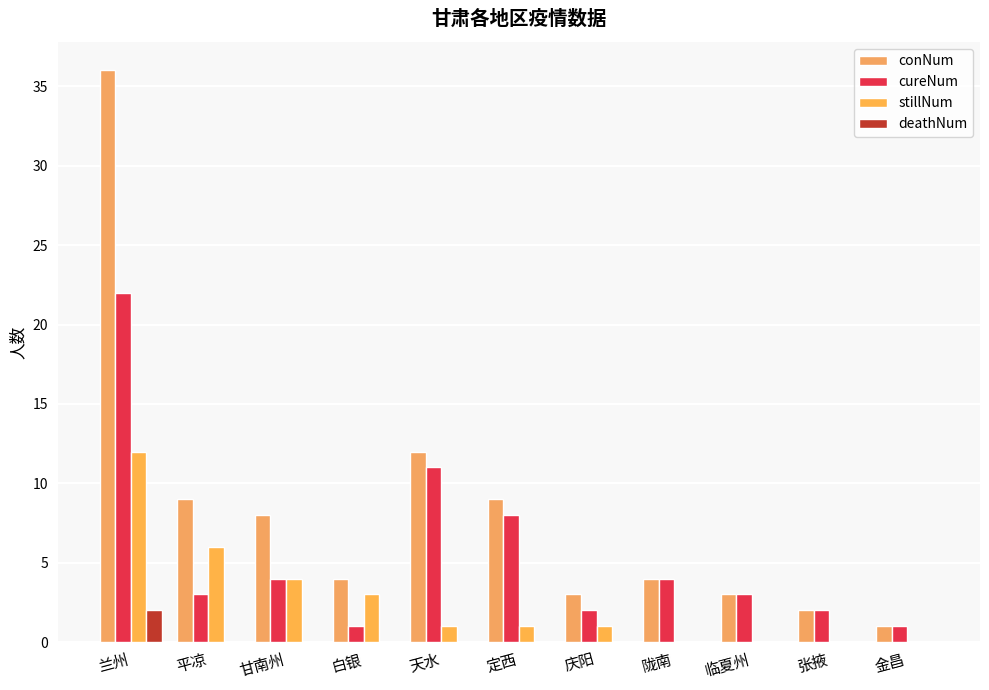

What is the sum of the stillNum values at 天水 and 庆阳?

2